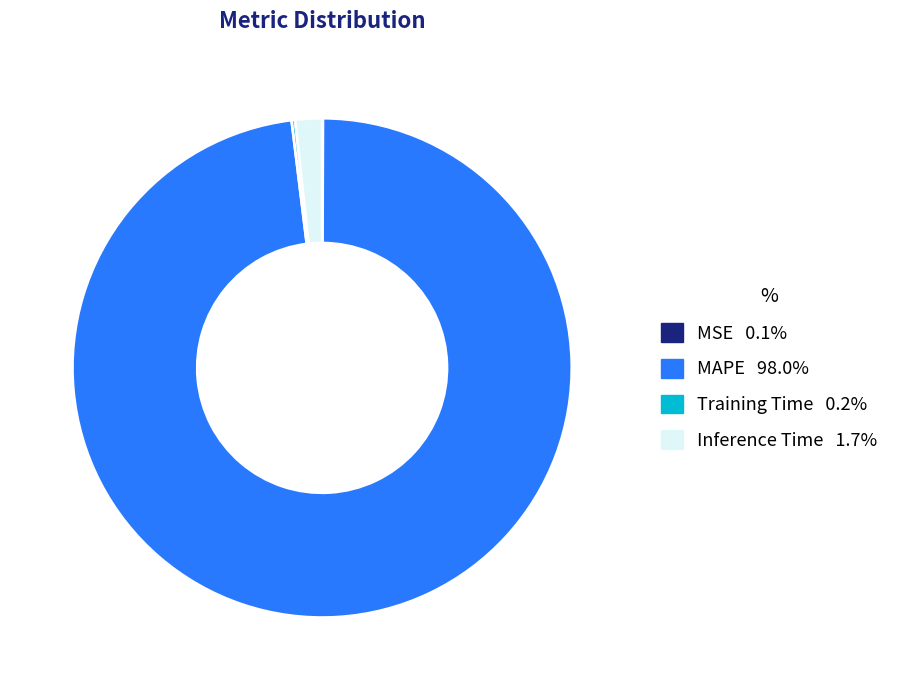

Which has a higher value, Inference Time or MAPE?

MAPE